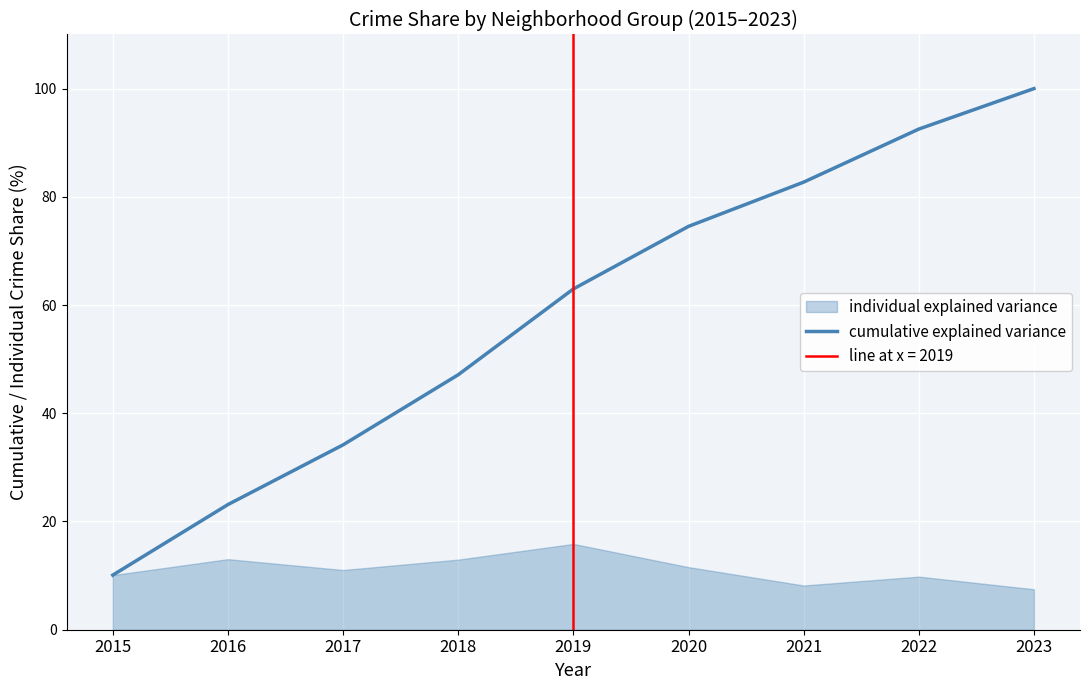

Which label corresponds to the smallest value in the chart?

2015